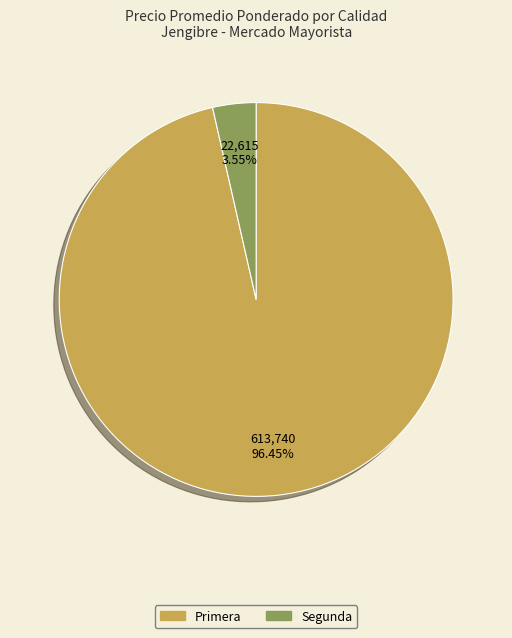

Between Segunda and Primera, which is larger?

Primera